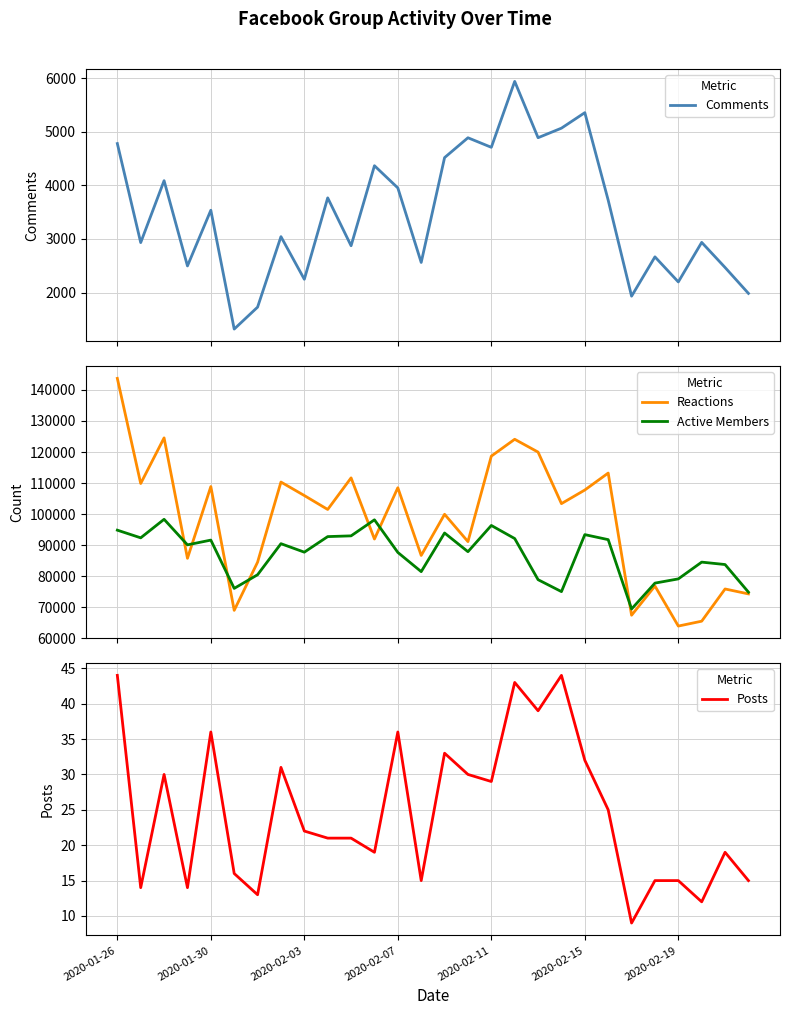

What value does the Posts series have at 13, to the nearest 10?

20